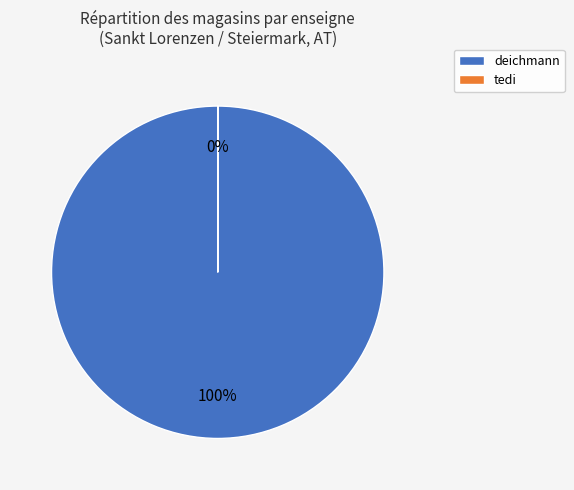

To the nearest percent, what percentage of the pie is deichmann?

100%